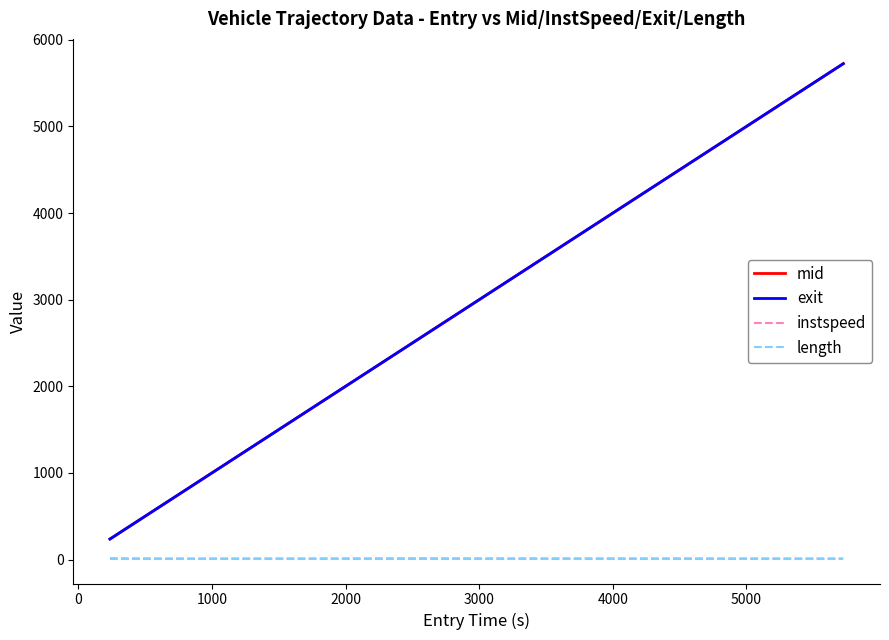

True or false: instspeed and exit intersect in this chart.

False